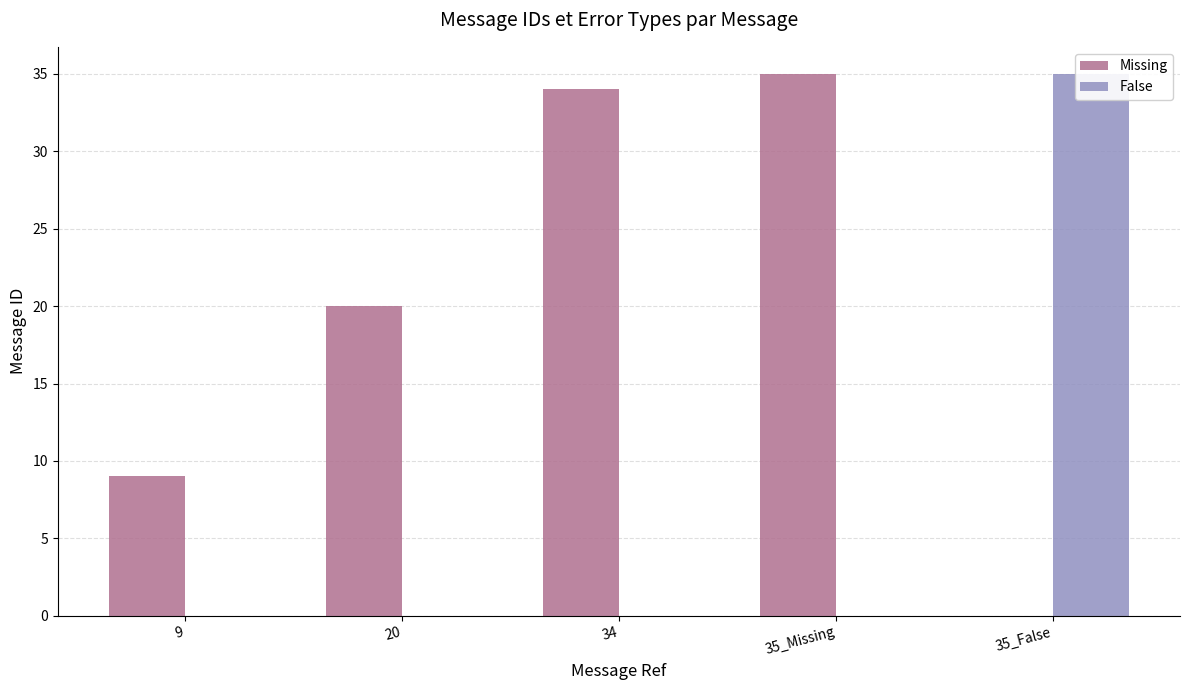

How many values in False are above zero?

1